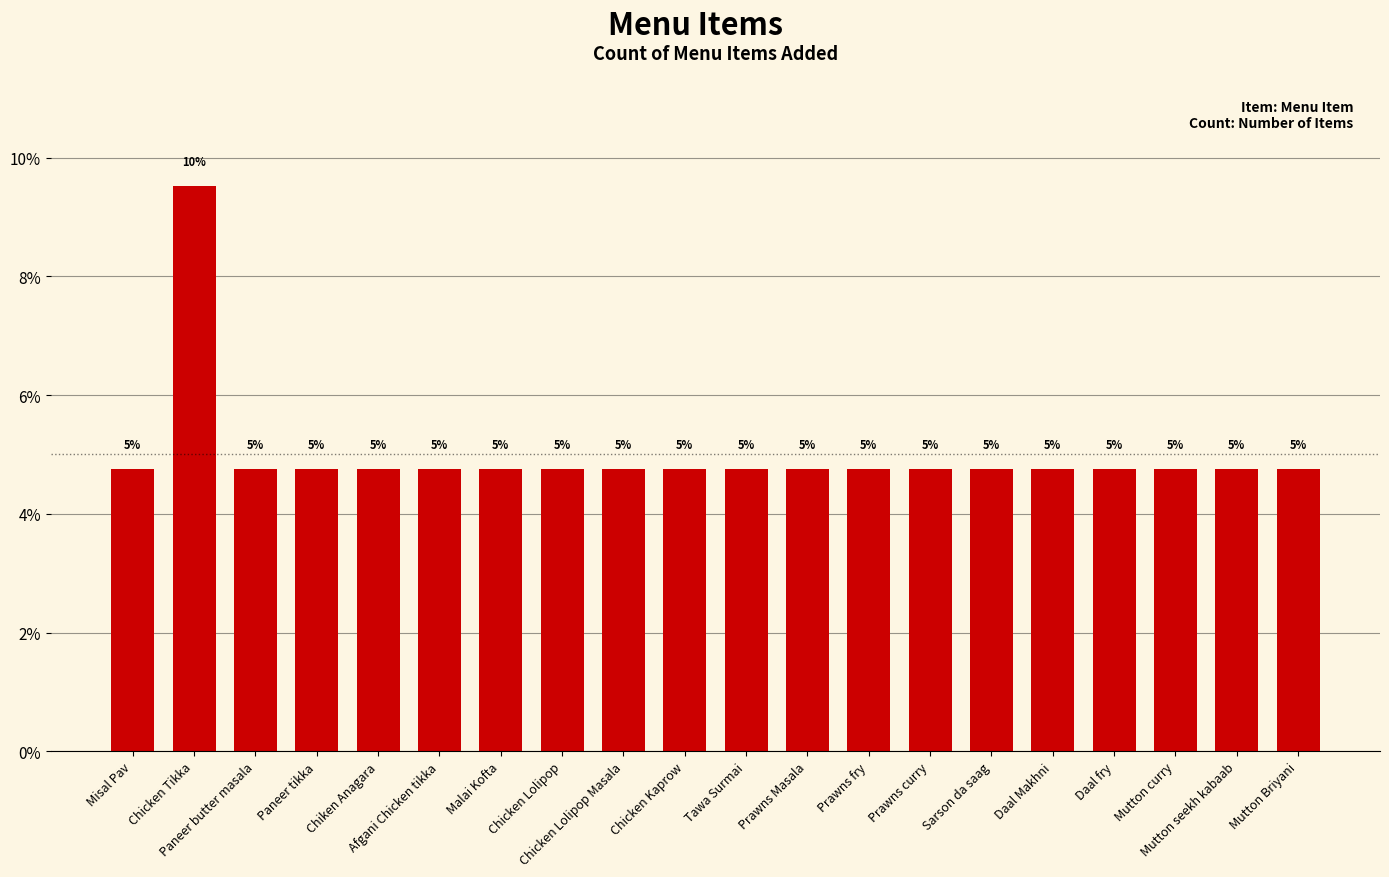

What is the sum of all values?

100.0